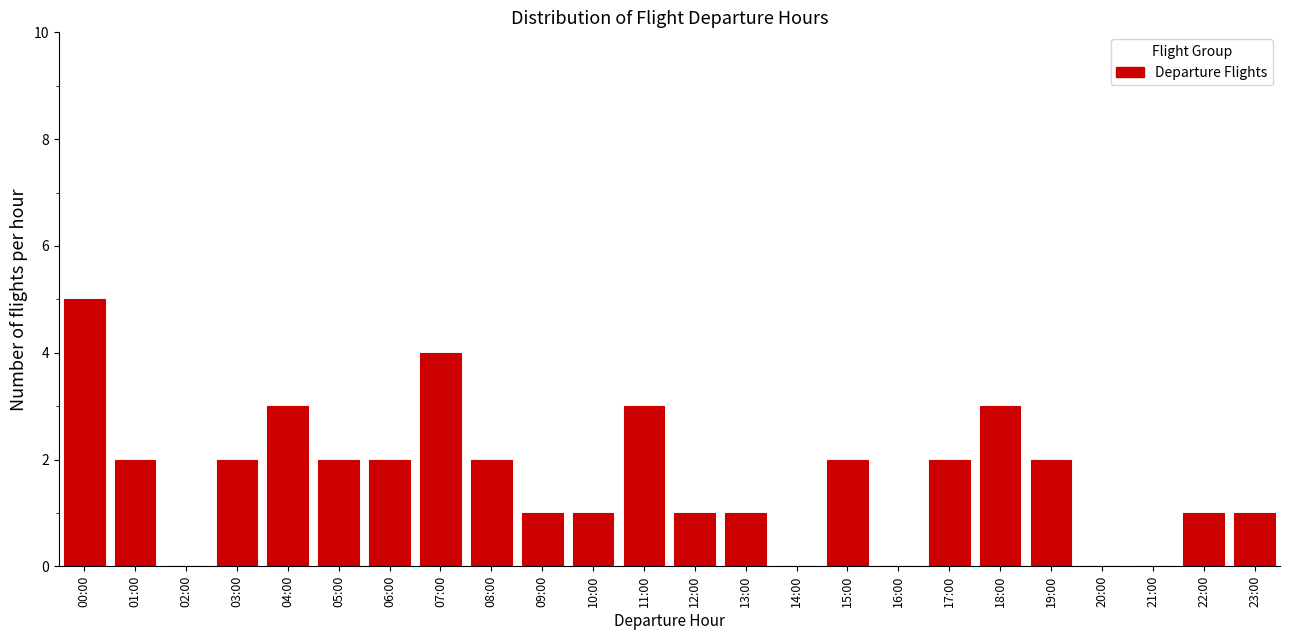

Reading right to left, what are all the values shown in this chart?

23:00=1	22:00=1	21:00=0	20:00=0	19:00=2	18:00=3	17:00=2	16:00=0	15:00=2	14:00=0	13:00=1	12:00=1	11:00=3	10:00=1	09:00=1	08:00=2	07:00=4	06:00=2	05:00=2	04:00=3	03:00=2	02:00=0	01:00=2	00:00=5